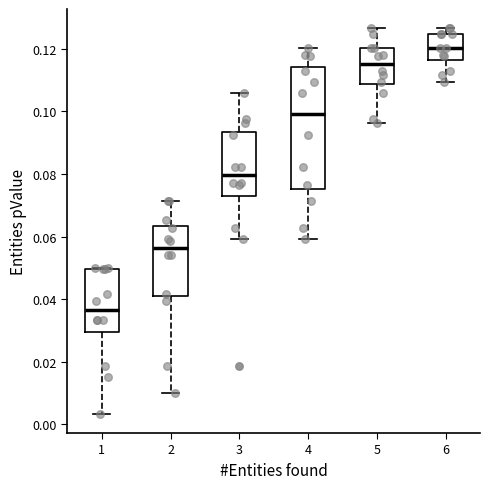

Reading left to right, read every box against the y-axis: the position of its median line, the range the box covers, and the ends of its whiskers. The values are not printed on the chart, so give them approximately, as read against the axis.

1: median 0.036, box 0.030 to 0.050, whiskers 0.004 to 0.050
2: median 0.056, box 0.042 to 0.064, whiskers 0.010 to 0.072
3: median 0.080, box 0.074 to 0.094, whiskers 0.060 to 0.106
4: median 0.100, box 0.076 to 0.114, whiskers 0.060 to 0.120
5: median 0.116, box 0.108 to 0.120, whiskers 0.096 to 0.126
6: median 0.120, box 0.116 to 0.124, whiskers 0.110 to 0.126